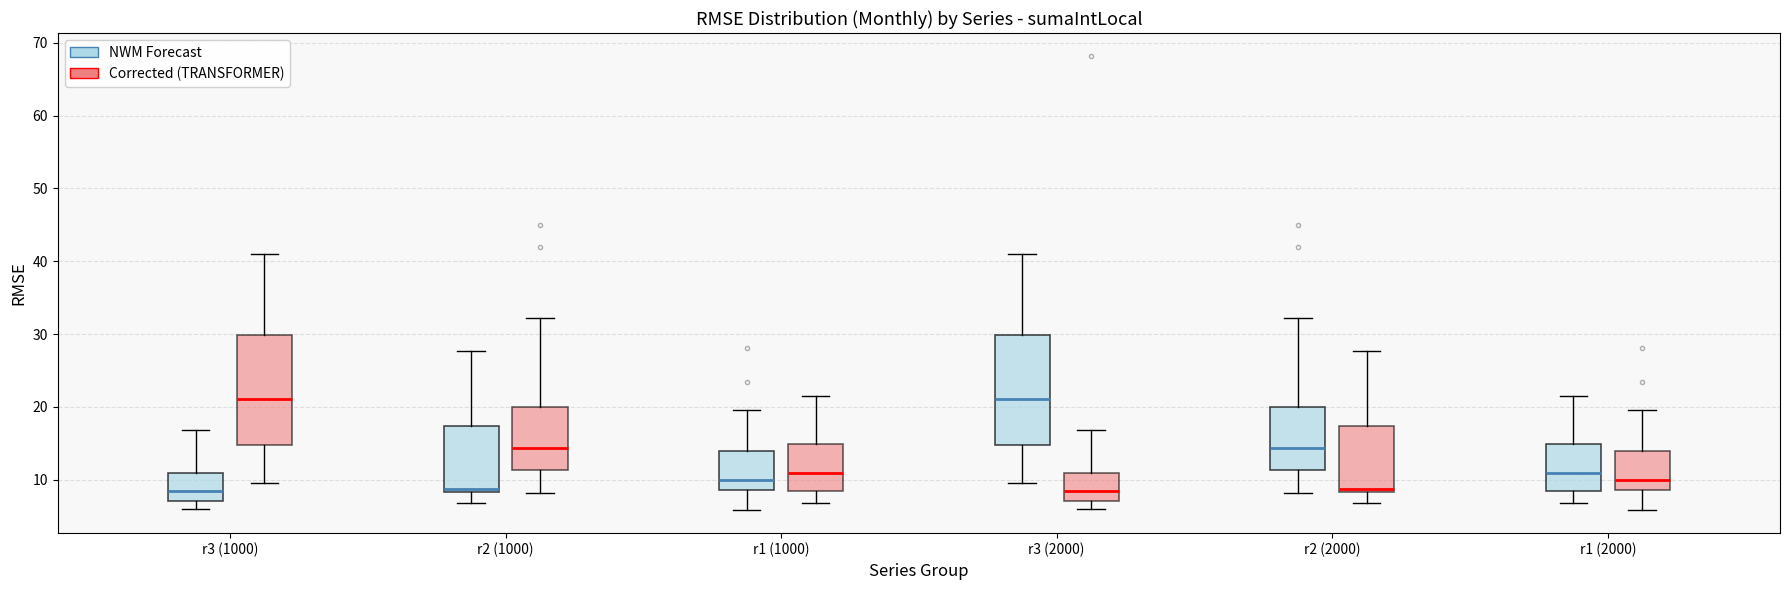

Where does the upper whisker of the box for r1 (2000) (Corrected (TRANSFORMER)) end on the y-axis? The values are not printed on the chart, so give them approximately, as read against the axis.

20